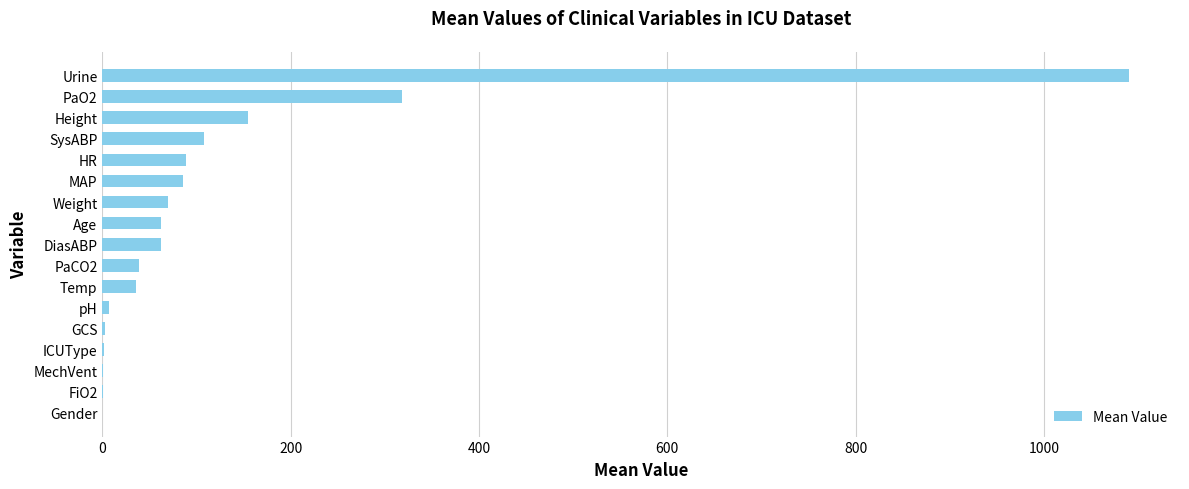

What is the ratio of the value at Height to the value at HR?

1.8